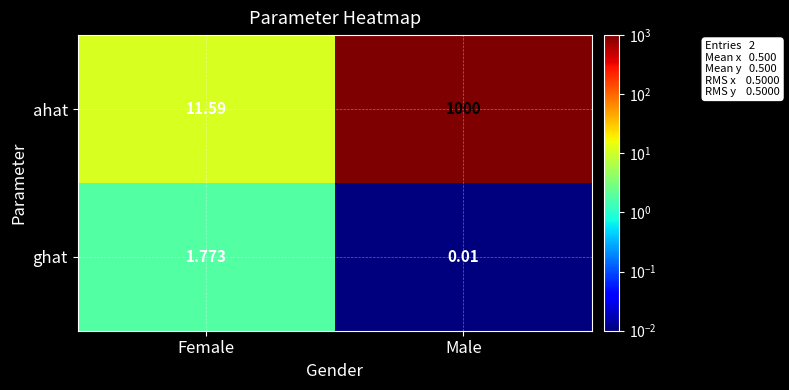

At Male, list the series in order from largest to smallest.

ahat, ghat